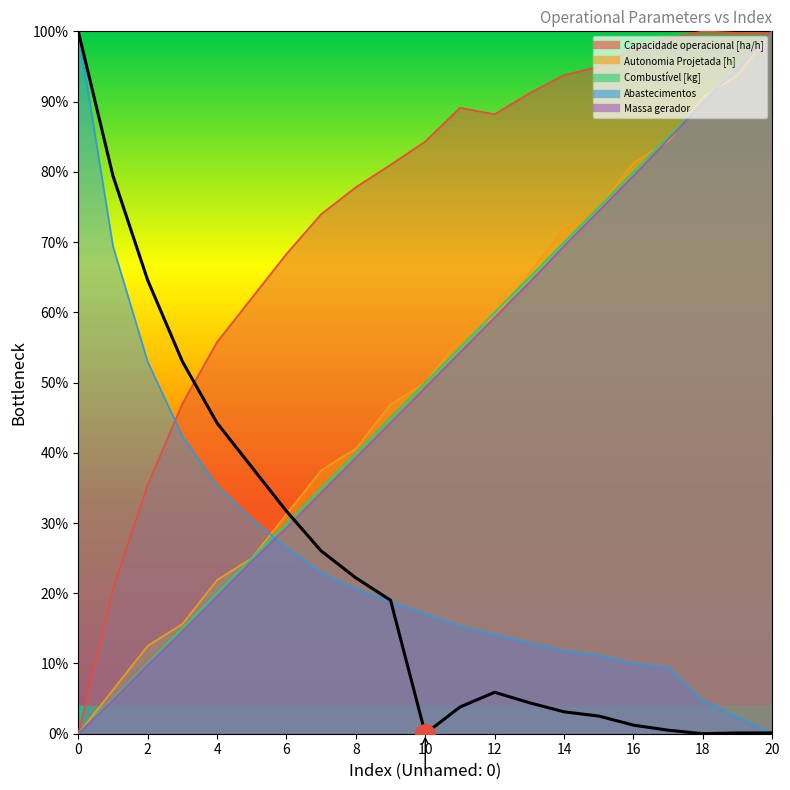

Reading left to right, transcribe all the data shown in this chart.

Capacidade operacional [ha/h]: 0.0	0.2	0.4	0.5	0.6	0.6	0.7	0.7	0.8	0.8	0.8	0.9	0.9	0.9	0.9	0.9	1.0	1.0	1.0	1.0	1.0
Autonomia Projetada [h]: 0.0	0.1	0.1	0.2	0.2	0.3	0.3	0.4	0.4	0.5	0.5	0.6	0.6	0.7	0.7	0.8	0.8	0.8	0.9	0.9	1.0
Combustível [kg]: 0.0	0.1	0.1	0.1	0.2	0.2	0.3	0.3	0.4	0.5	0.5	0.6	0.6	0.7	0.7	0.8	0.8	0.8	0.9	0.9	1.0
Abastecimentos: 1.0	0.7	0.5	0.4	0.4	0.3	0.3	0.2	0.2	0.2	0.2	0.2	0.1	0.1	0.1	0.1	0.1	0.1	0.0	0.0	0.0
Massa gerador: 0.0	0.0	0.1	0.1	0.2	0.2	0.3	0.3	0.4	0.4	0.5	0.5	0.6	0.6	0.7	0.7	0.8	0.8	0.9	0.9	1.0